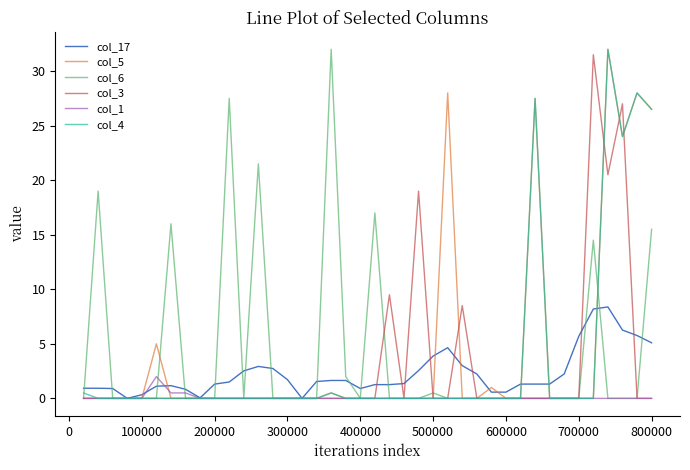

What is the maximum value shown in the chart?

32.0